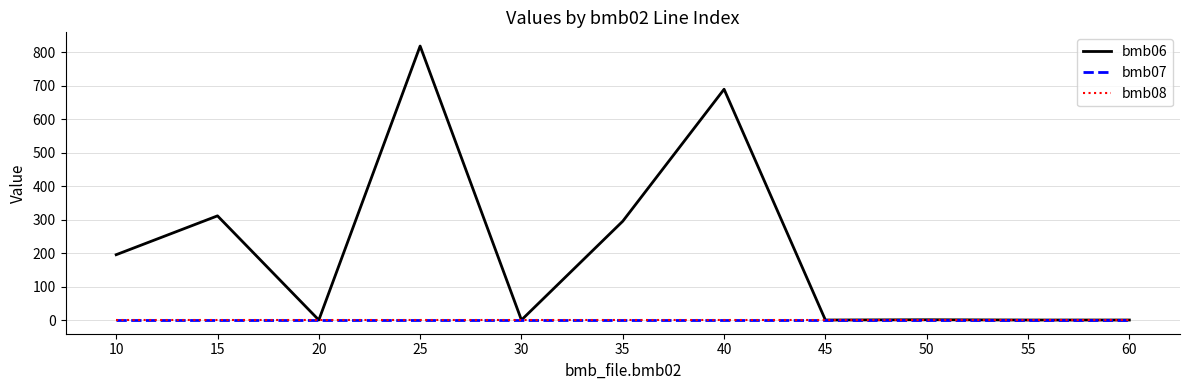

Which series has the widest spread of values?

bmb06